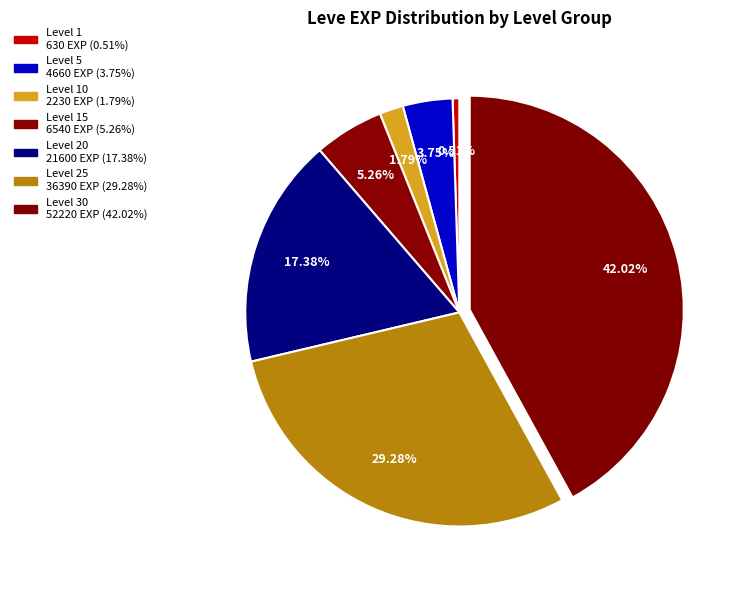

Is there any slice that represents more than half of the pie?

No